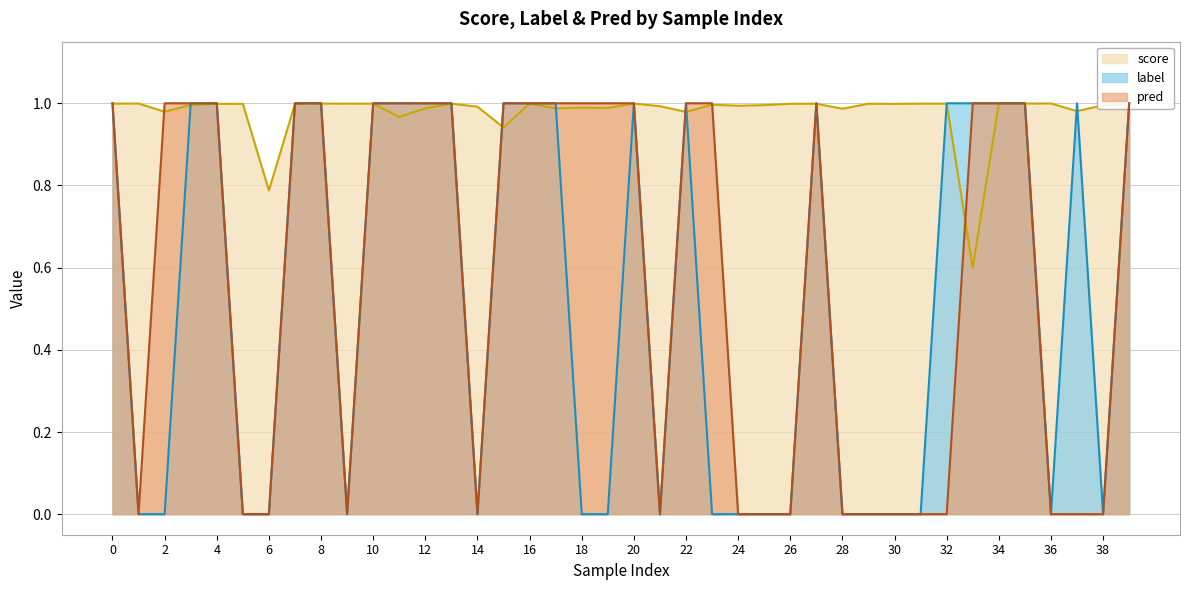

What are all the series names shown in the legend?

score, label, pred